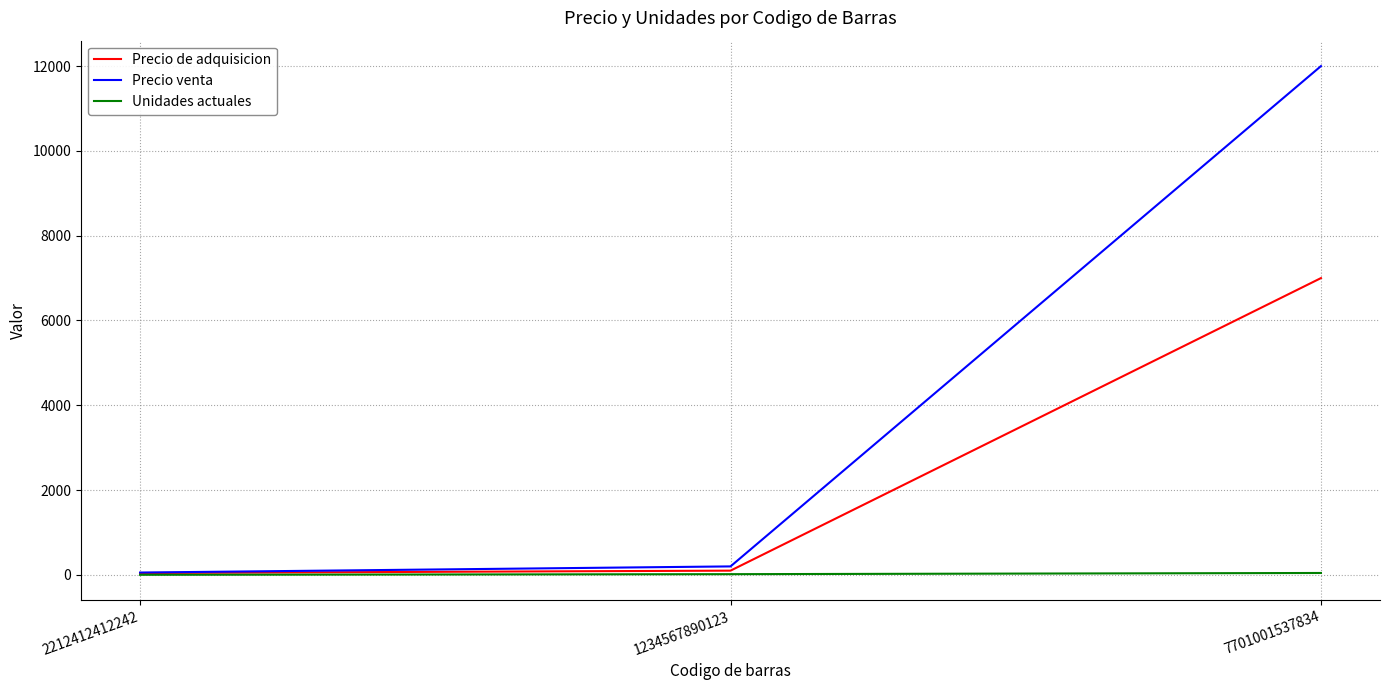

What is the highest value of the Unidades actuales series?

45